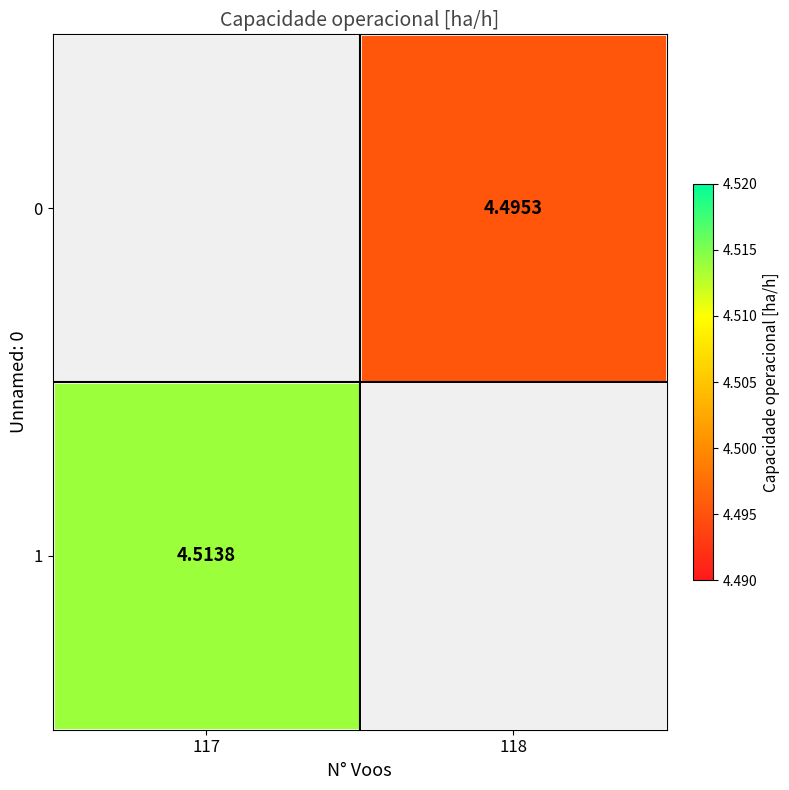

Is the value of 1 at 117 greater than the value of 0 at 118?

Yes